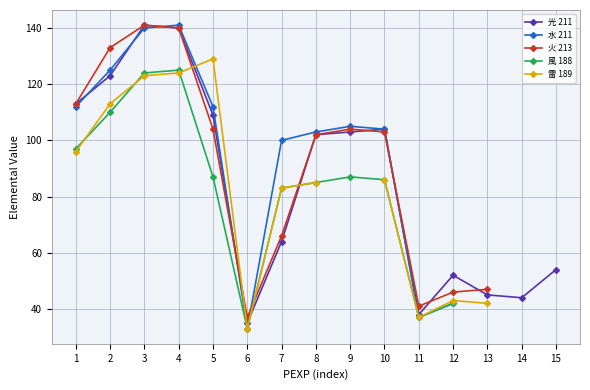

What is the value of the 光 211 point at the 12th from the left?

52